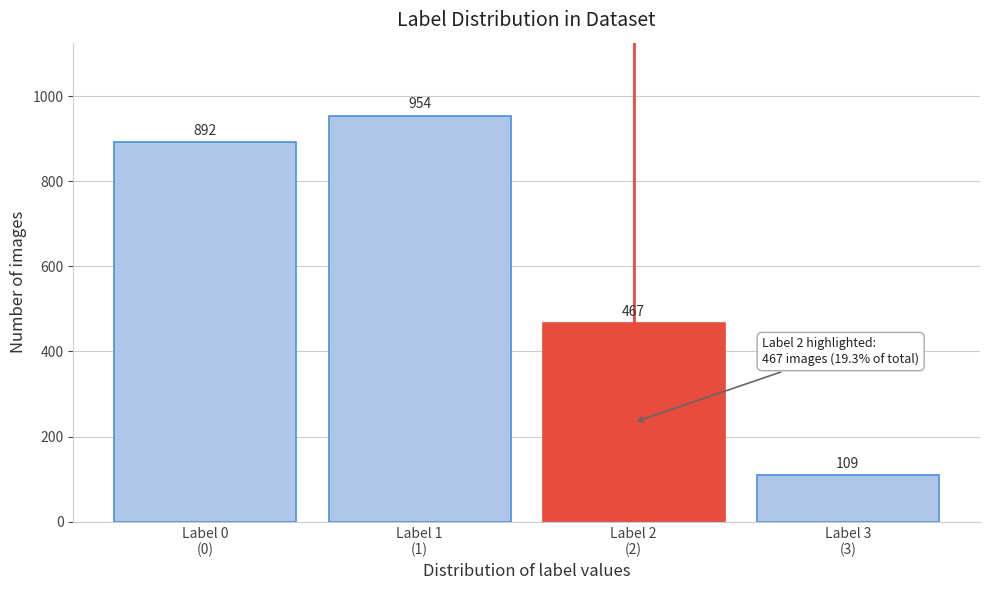

Reading left to right, transcribe all the data shown in this chart.

892	954	467	109